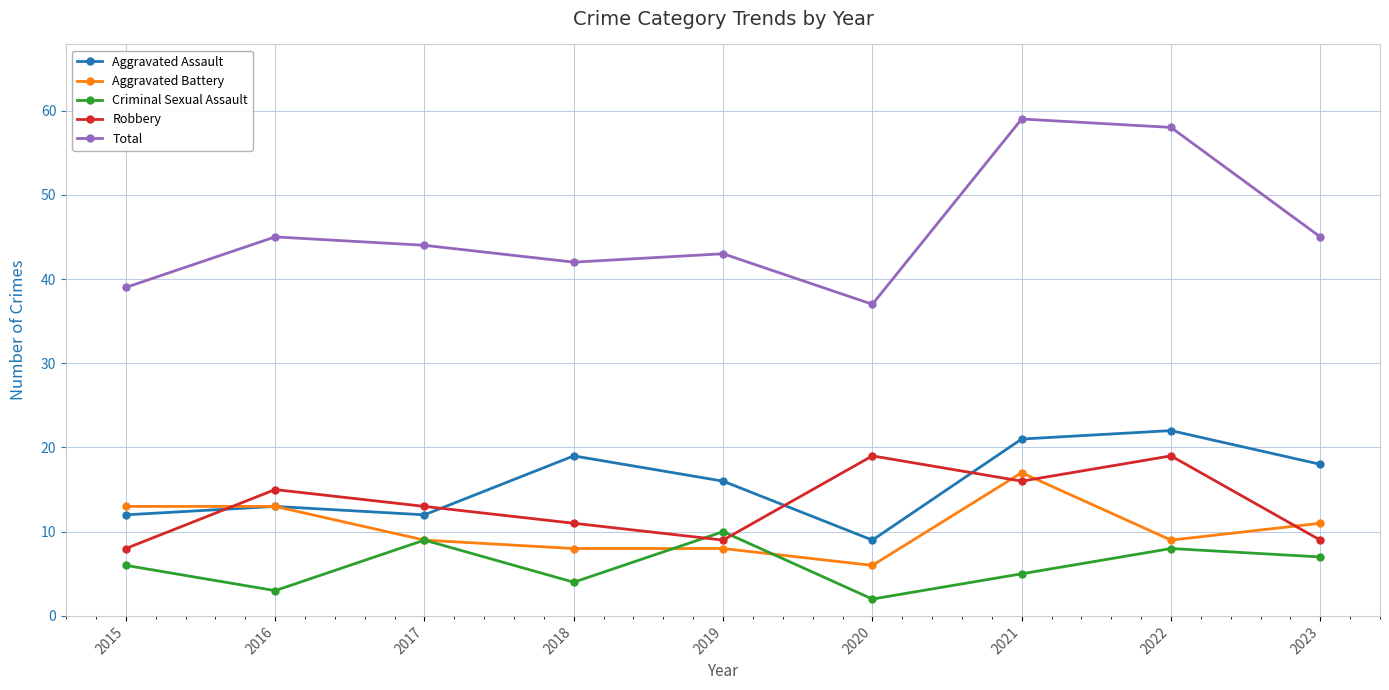

At which label does Aggravated Assault first exceed 16?

2018